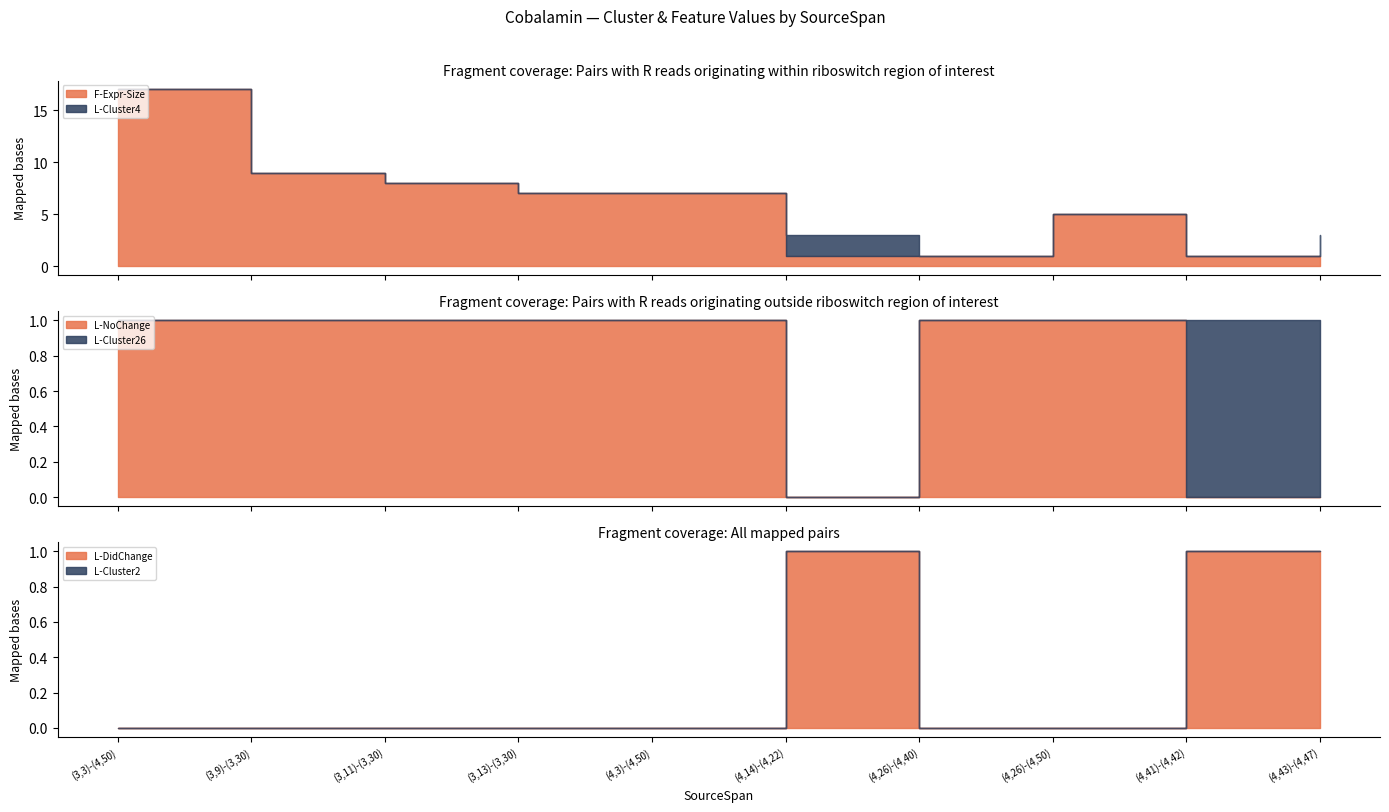

What are all the series names shown in the legend?

F-Expr-Size, L-Cluster4, L-Cluster26, L-NoChange, L-DidChange, L-Cluster2